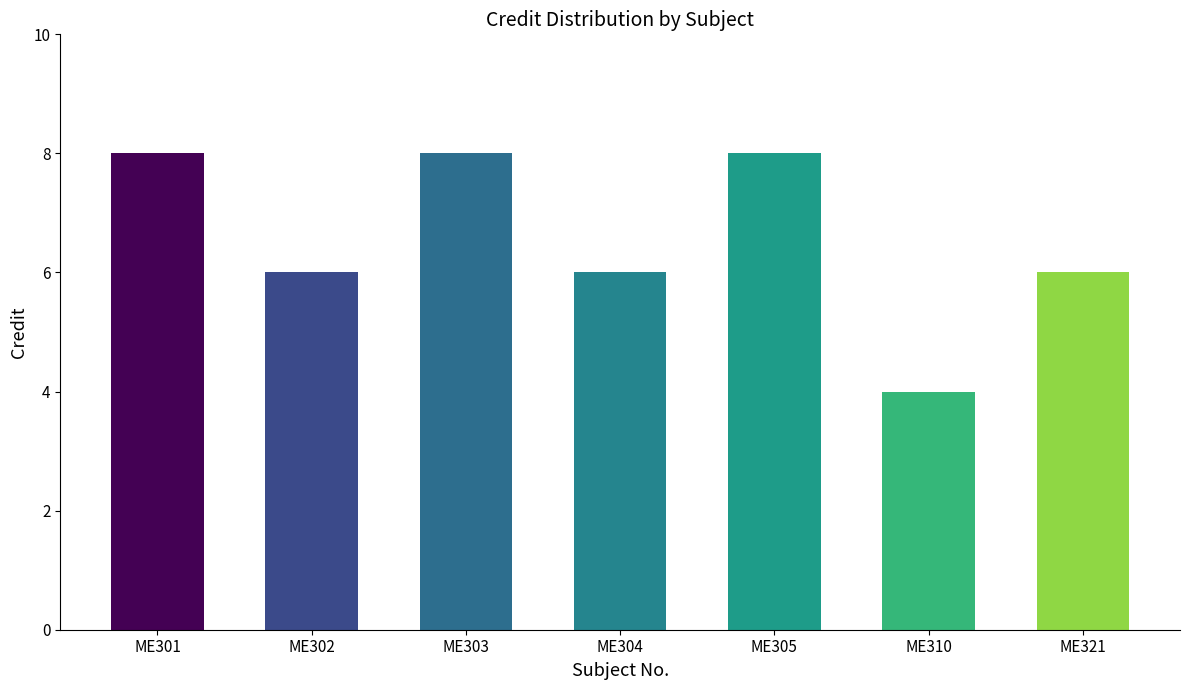

Count the values in the range 6 to 8.

6